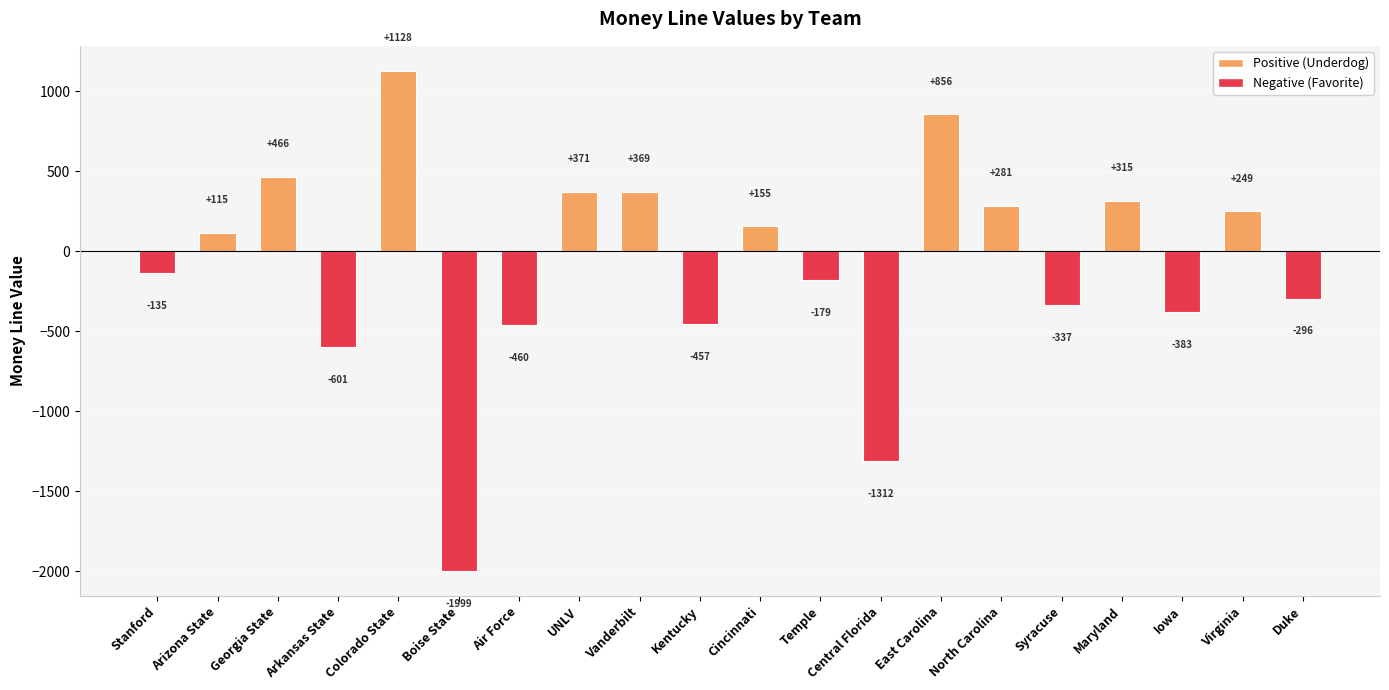

Reading left to right, what are all the values shown in this chart?

-135	115	466	-601	1128	-1999	-460	371	369	-457	155	-179	-1312	856	281	-337	315	-383	249	-296